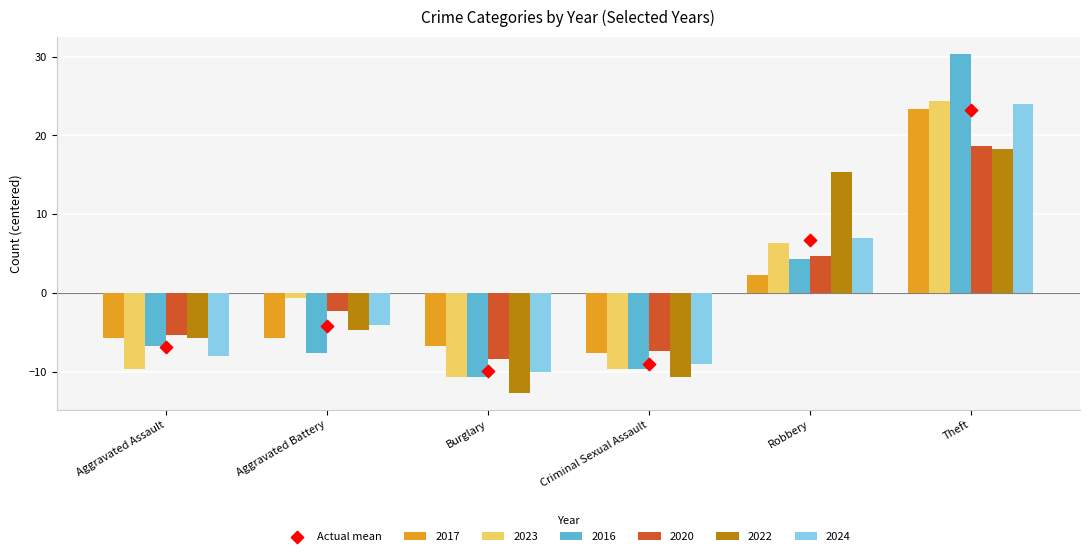

Which series reaches the maximum Y coordinate?

2016